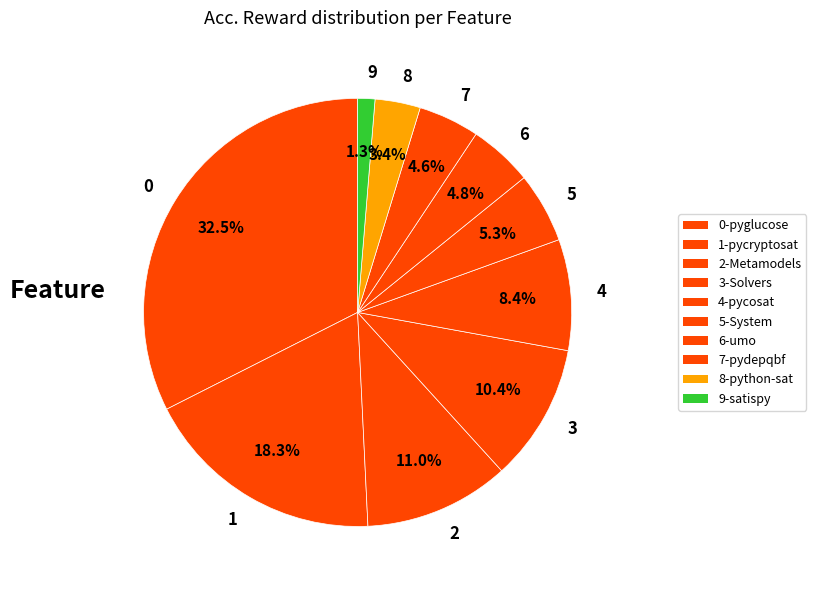

To the nearest percent, what is the average slice percentage?

10%